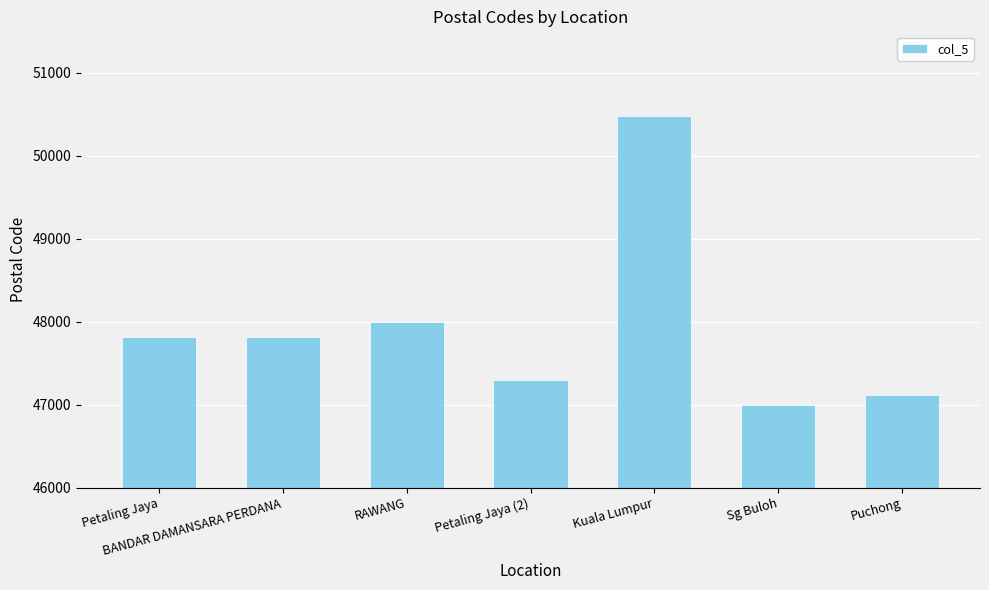

Which category has the highest value across all series?

Kuala Lumpur